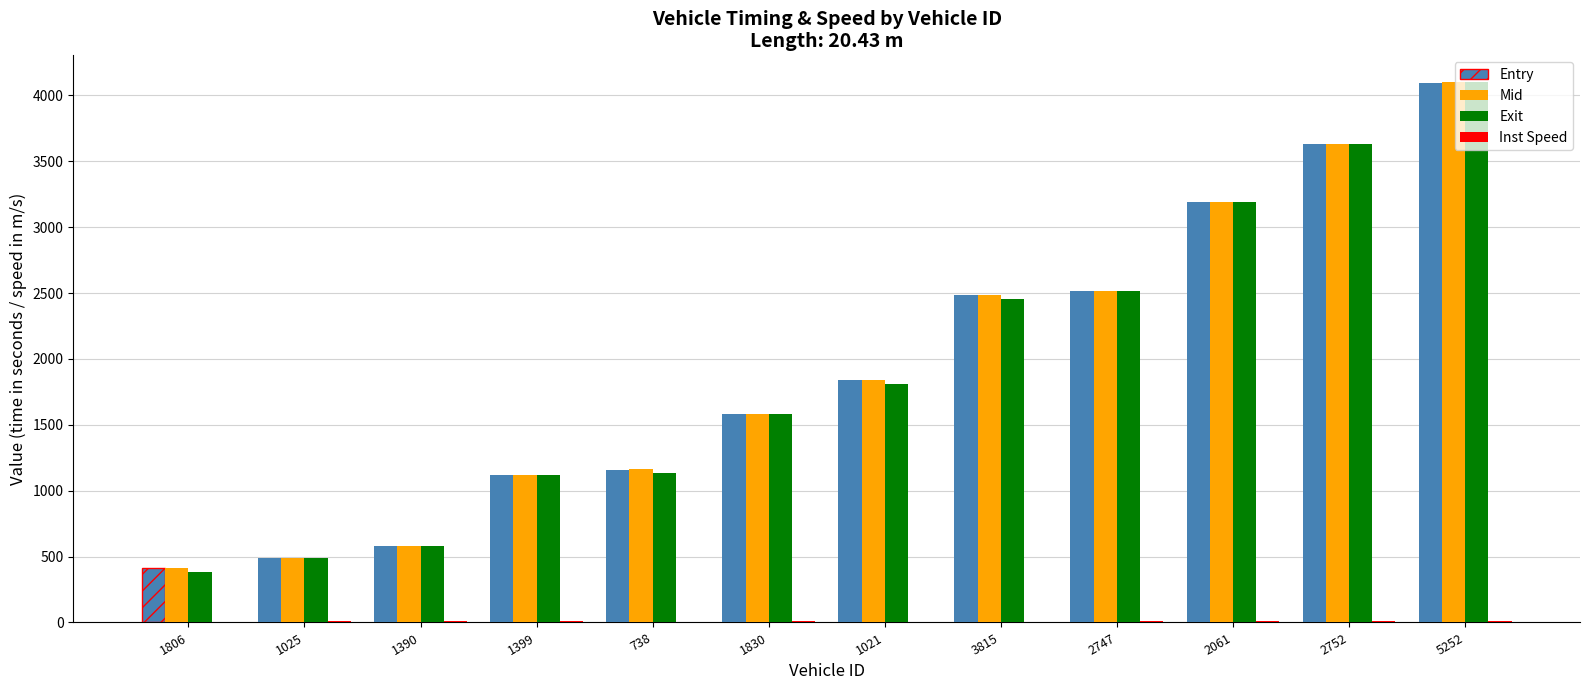

True or false: Mid has a value of 2482.4 at 3815.

True